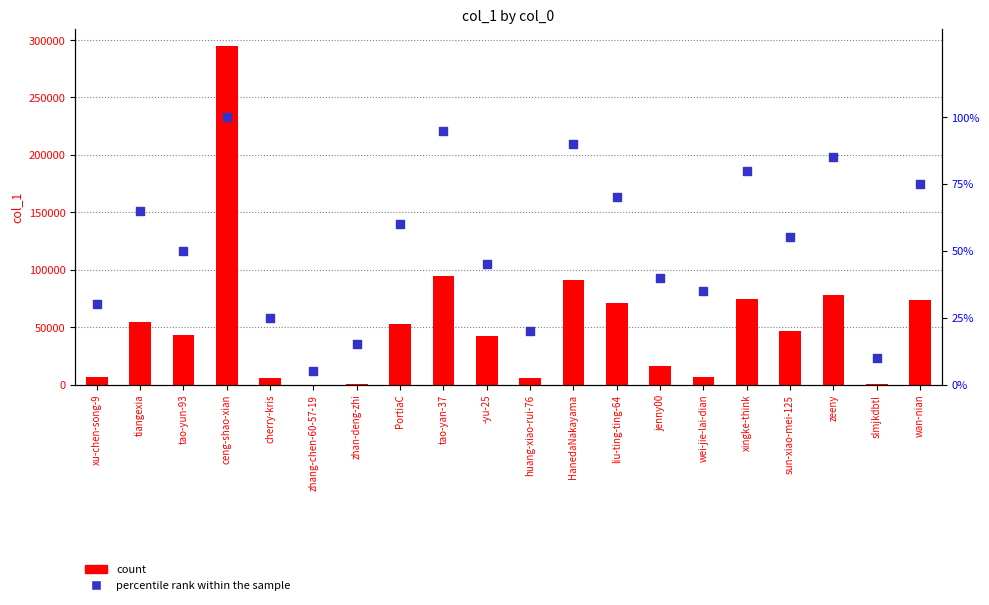

At how many categories does at least one series exceed 244049?

1